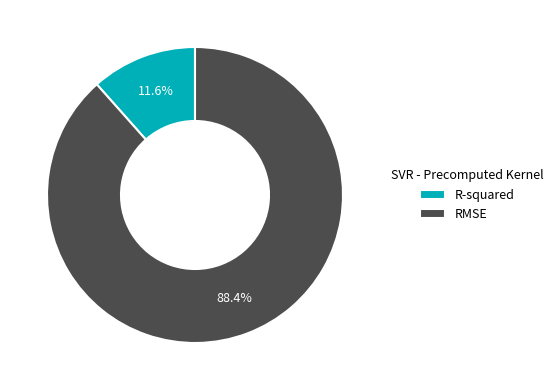

Count the number of slices in the pie.

2